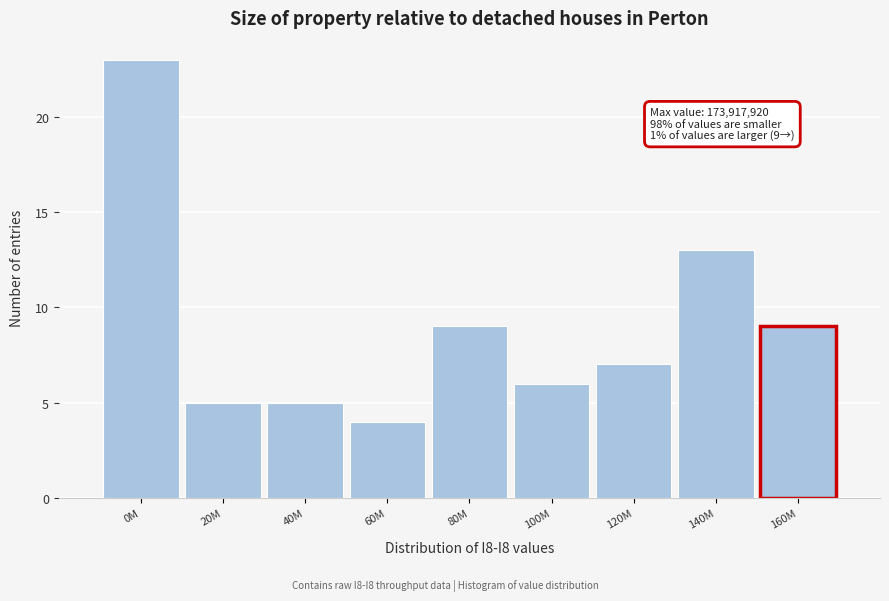

Reading left to right, transcribe all the data shown in this chart.

0M=23	20M=5	40M=5	60M=4	80M=9	100M=6	120M=7	140M=13	160M=9